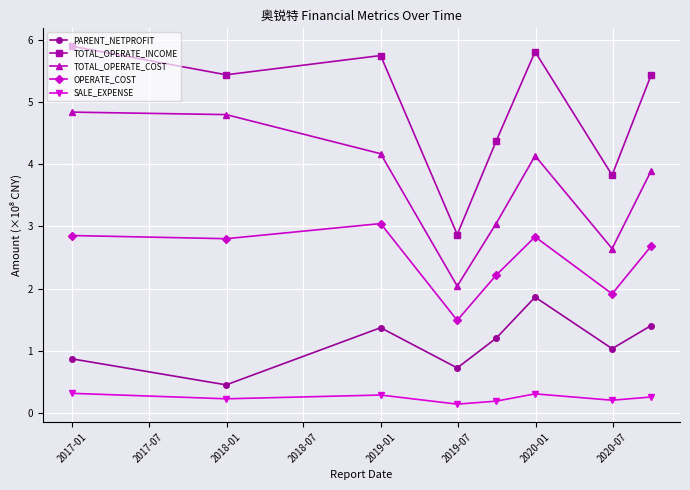

What is the difference between the second highest and second lowest values in the SALE_EXPENSE series?

0.1